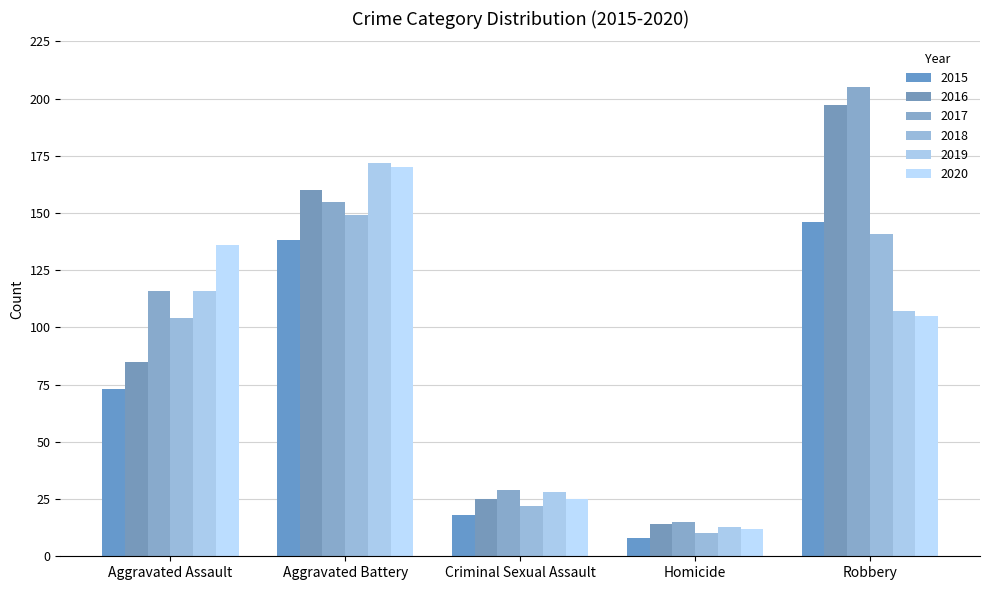

At which category does the chart reach its peak across all series?

Robbery